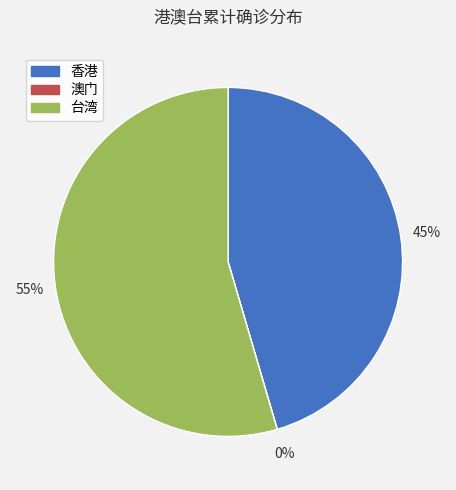

What is the largest slice in the pie chart?

台湾